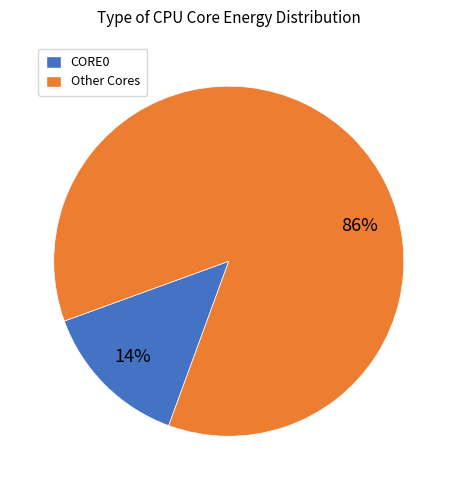

To the nearest percent, what is the difference between the largest and smallest slice percentages?

72%